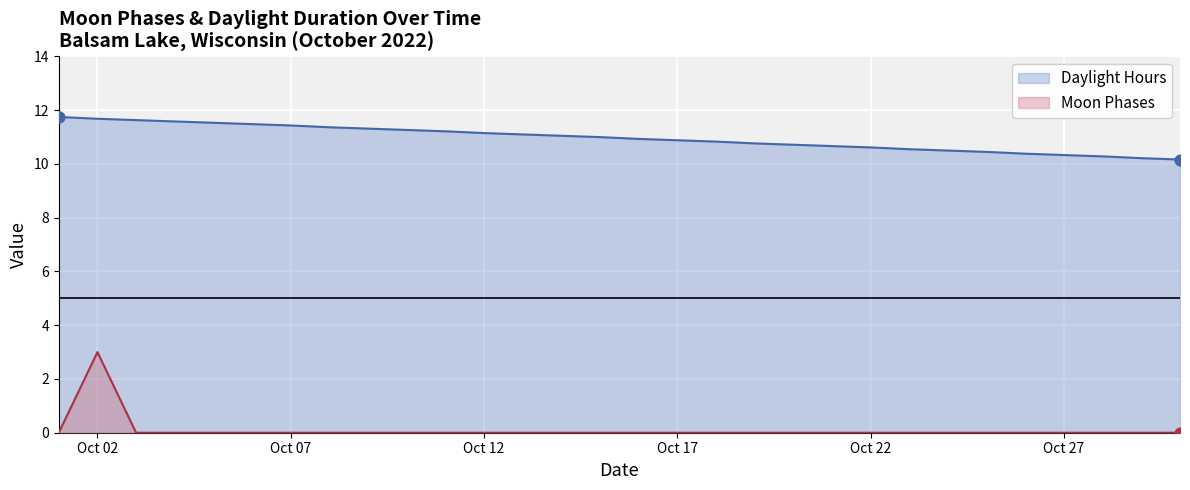

At how many categories does at least one series exceed 3?

30